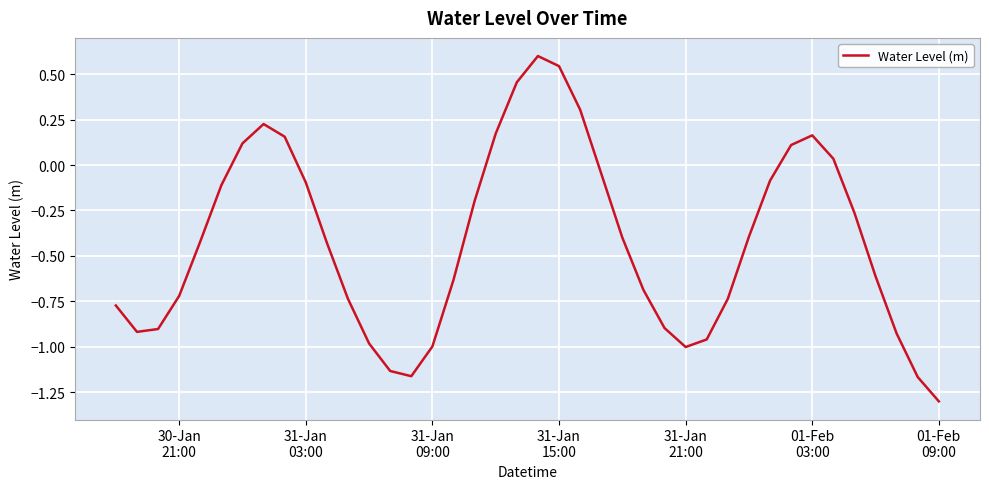

What is the maximum value shown in the chart?

0.6